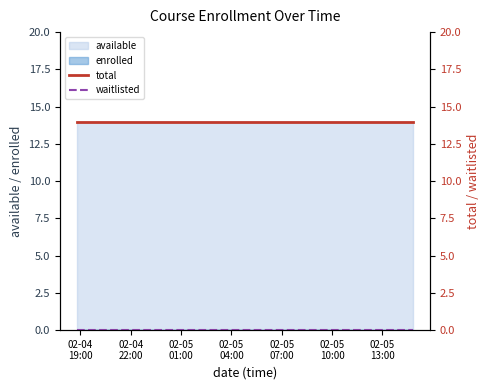

What is the approximate value of total at 02-05
13:00?

14